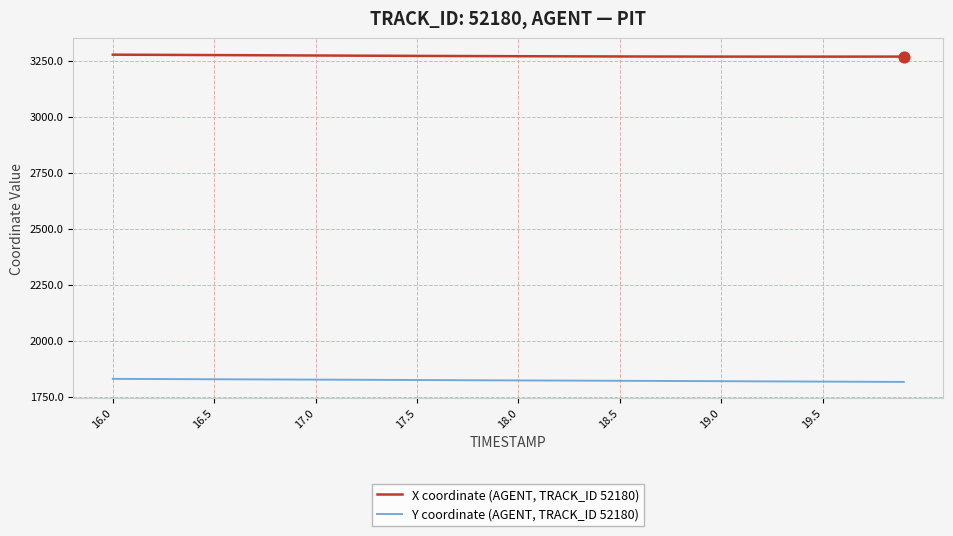

Which series has the largest total across all categories?

X coordinate (AGENT, TRACK_ID 52180)